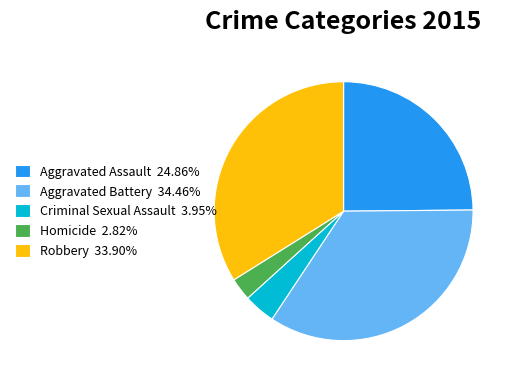

What is the ratio of the value at Aggravated Battery 34.46% to the value at Homicide 2.82%?

12.2